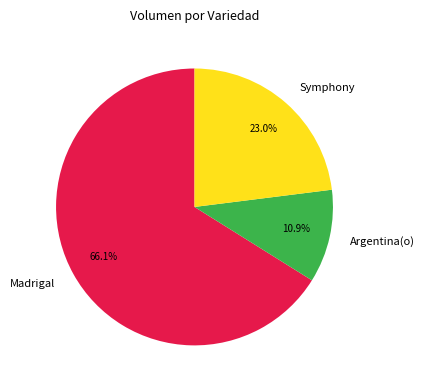

What is the ratio of the value at Madrigal to the value at Symphony?

2.9